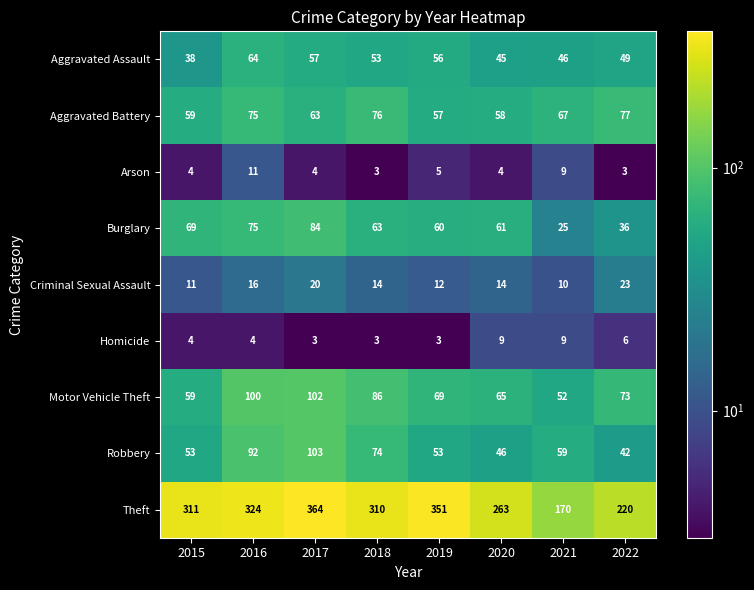

List the series in order of their peak value, highest first.

Theft, Robbery, Motor Vehicle Theft, Burglary, Aggravated Battery, Aggravated Assault, Criminal Sexual Assault, Arson, Homicide